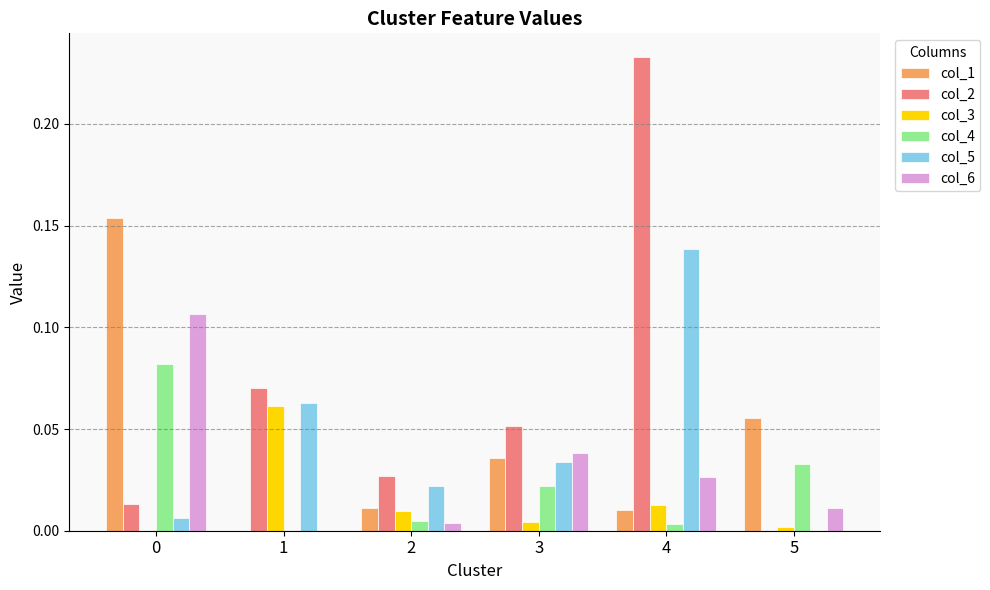

How many categories are shown in the chart?

6